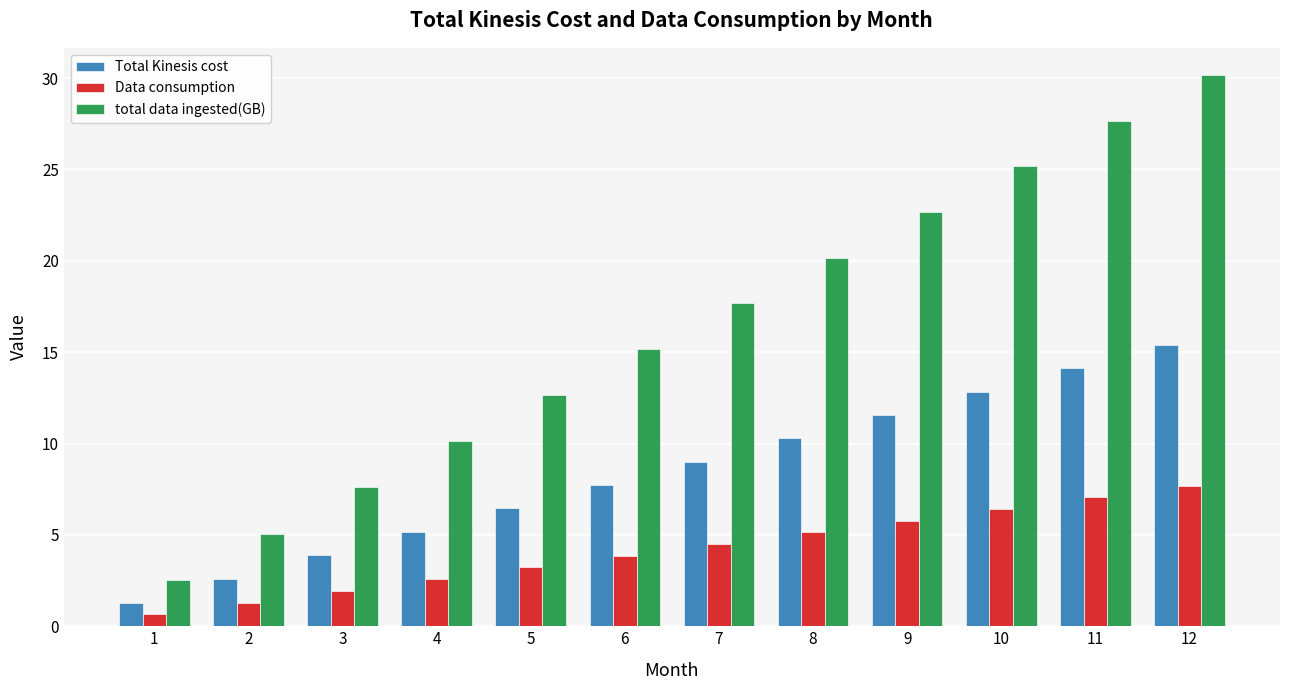

Where does the total data ingested(GB) series first go above 17?

7